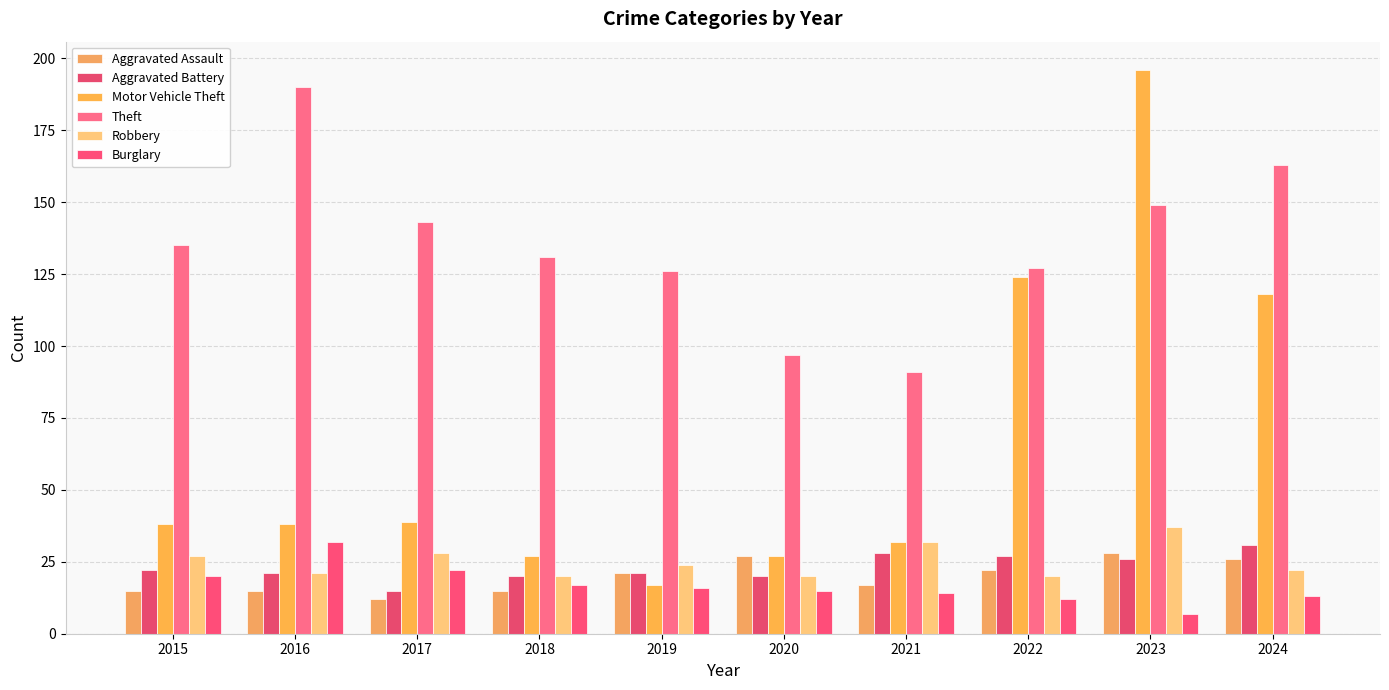

What is the maximum value shown in the chart?

196